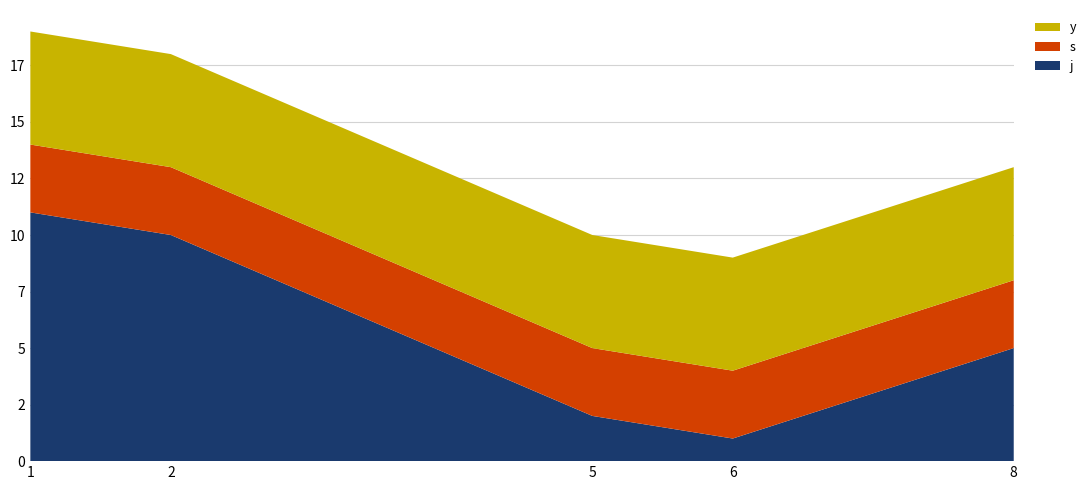

Reading right to left, extract all data points from this chart.

j: 8=5	6=1	5=2	2=10	1=11
s: 8=3	6=3	5=3	2=3	1=3
y: 8=5	6=5	5=5	2=5	1=5